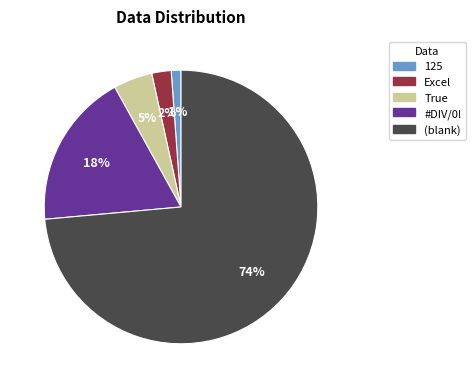

Which has a higher value, 74% or 1%?

74%